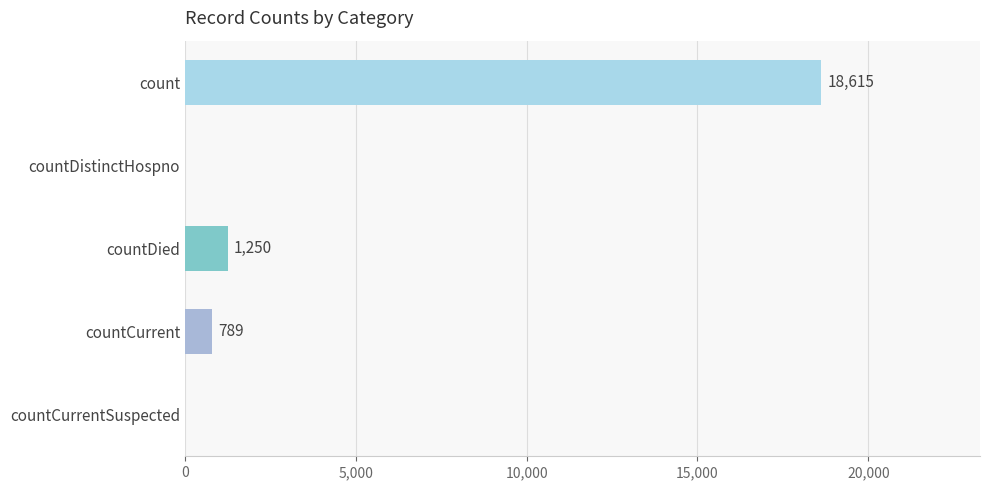

What is the sum of all values?

20654